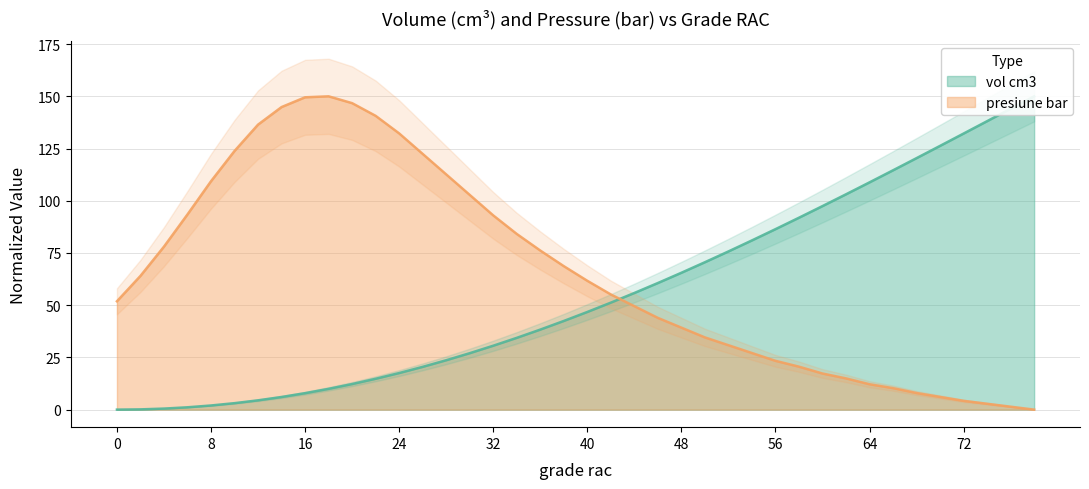

After their last crossing, which series has the higher values: vol cm3 or presiune bar?

vol cm3